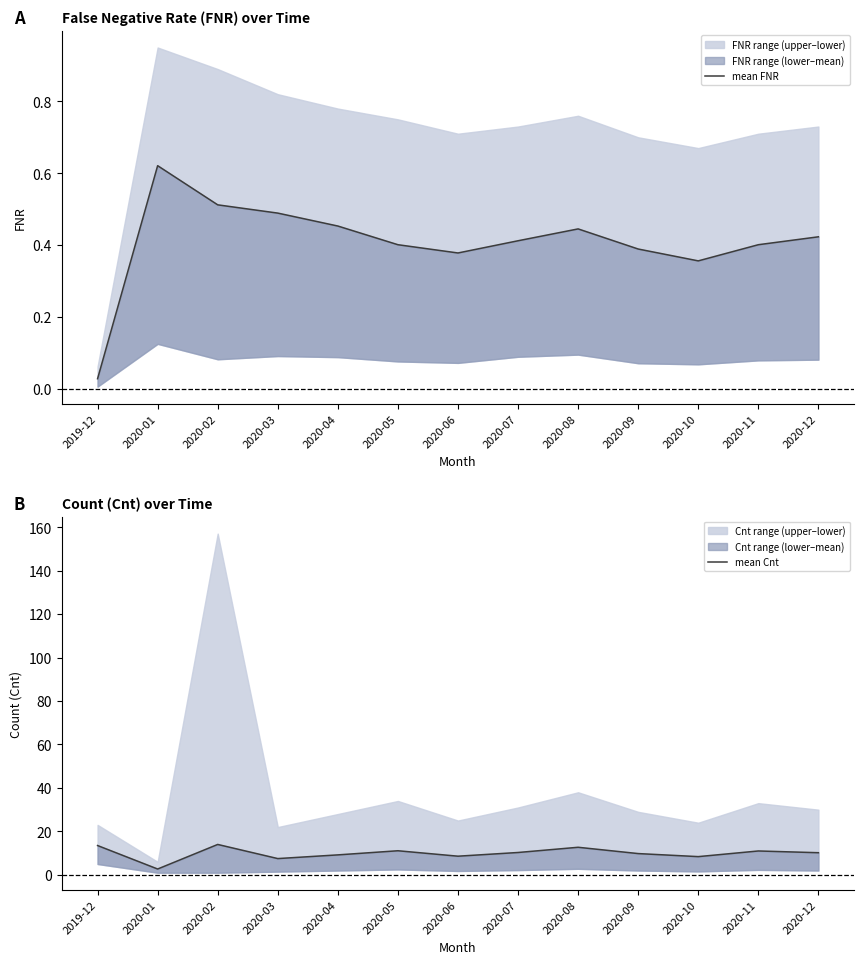

What is the difference between the maximum and minimum values in the mean Cnt series?

11.3